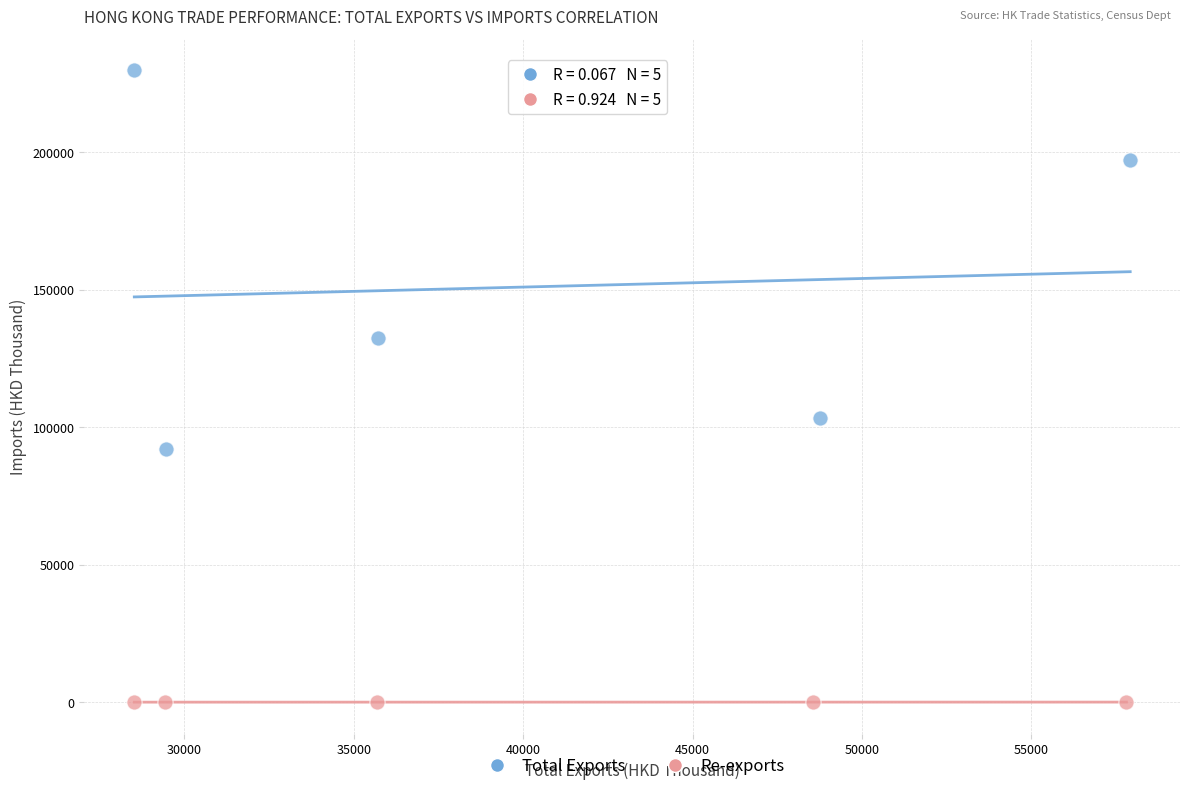

Which series reaches the minimum Y coordinate?

Re-exports